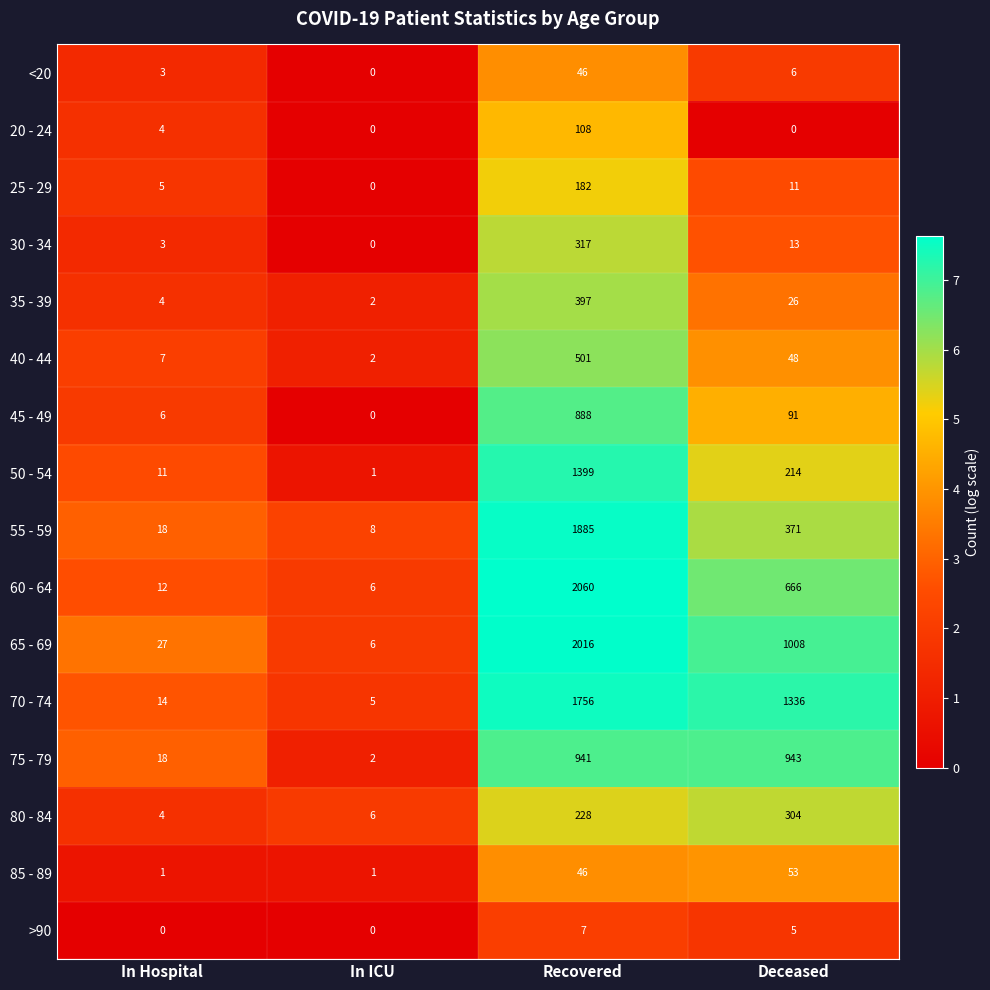

Where is 85 - 89 nearest to the value 27?

Recovered